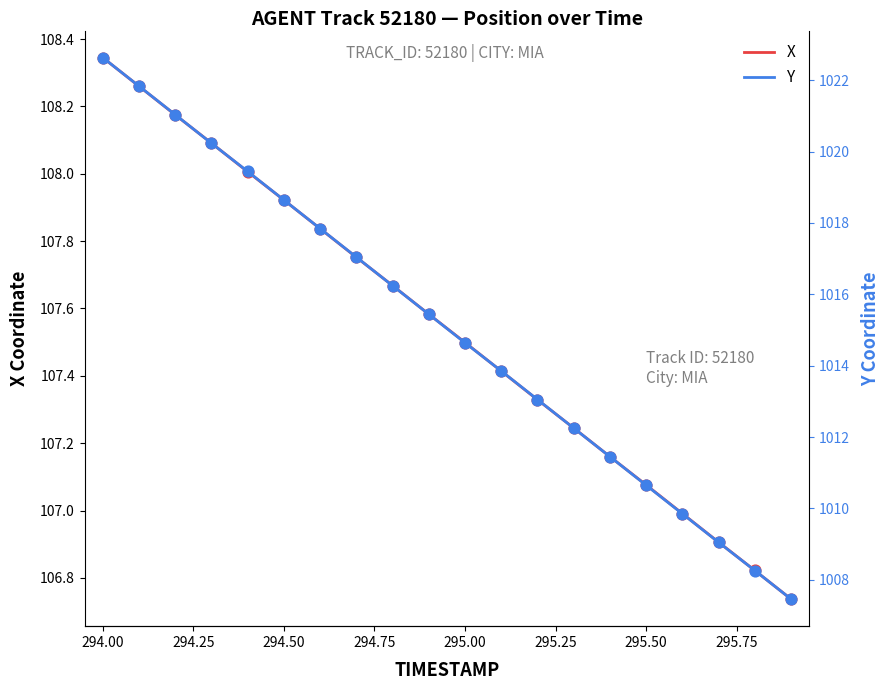

Which series contains the lowest Y value?

X